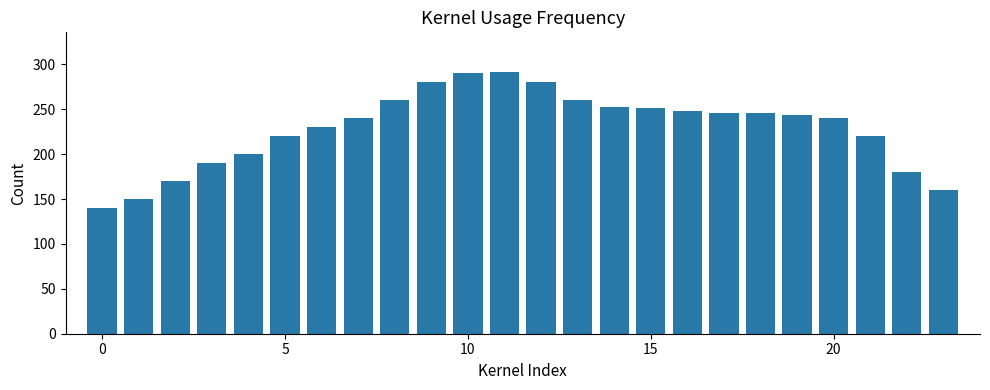

What is the maximum value shown in the chart?

292.0